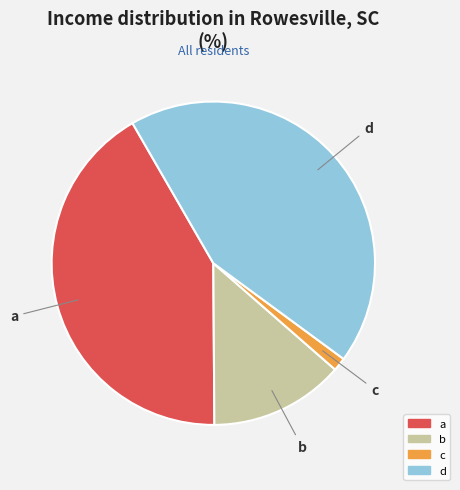

Between d and a, which is larger?

d